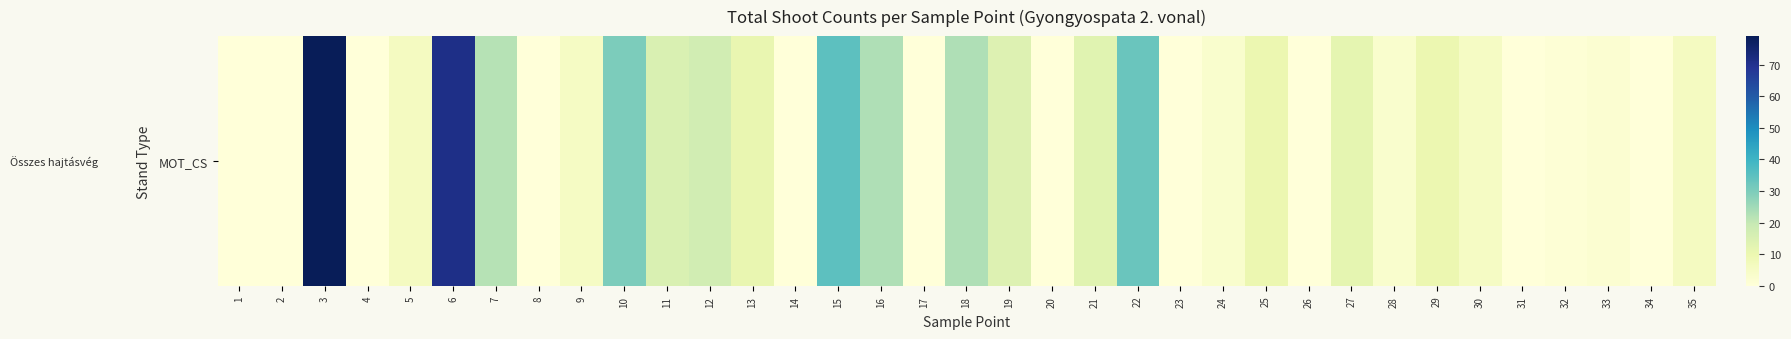

Reading left to right, extract all data points from this chart.

0	0	79	0	6	71	22	0	5	30	15	17	11	0	35	23	0	23	14	0	13	33	0	3	10	0	12	3	10	5	0	1	2	0	6